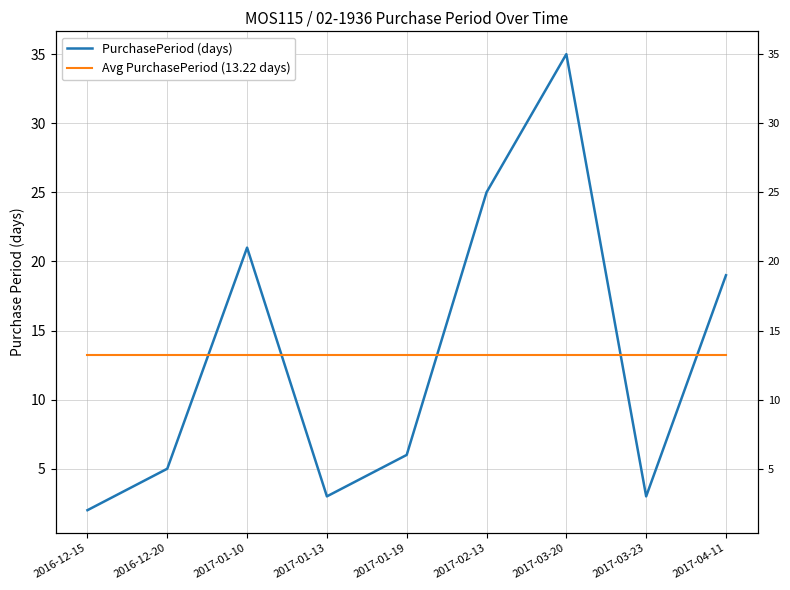

Which series changed the most between 2016-12-20 and 2017-01-10?

PurchasePeriod (days)